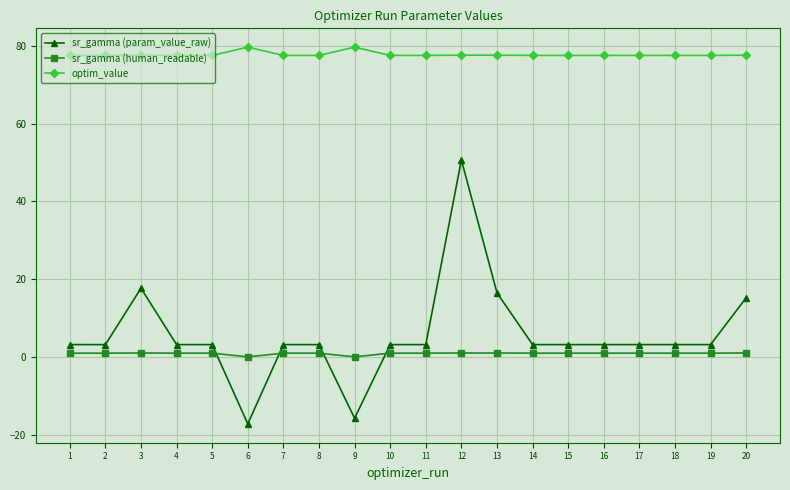

The sr_gamma (human_readable) series shows 0.9 at 15. True or false?

True